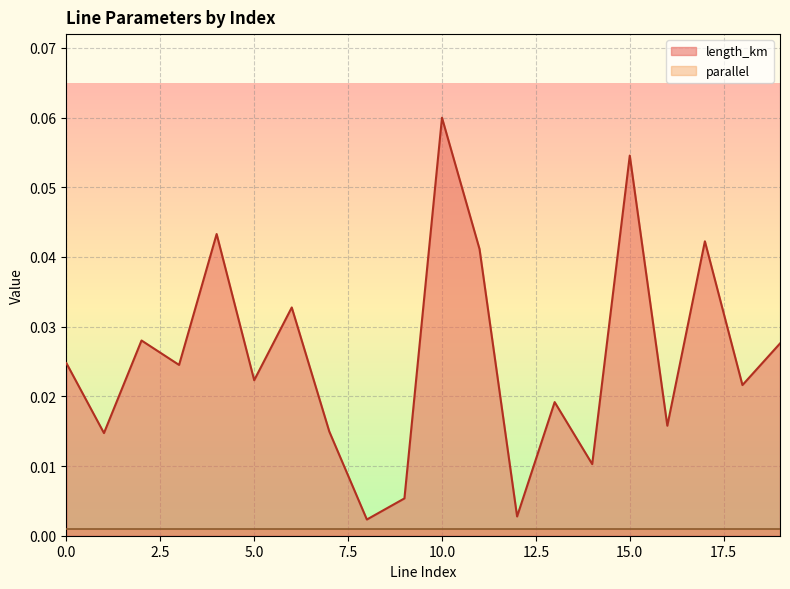

Reading left to right, extract all data points from this chart.

0.0	0.0	0.0	0.0	0.0	0.0	0.0	0.0	0.0	0.0	0.1	0.0	0.0	0.0	0.0	0.1	0.0	0.0	0.0	0.0